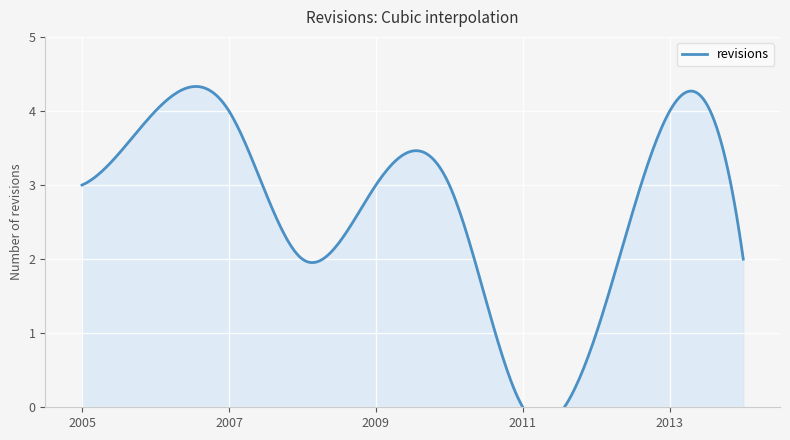

What position from the right is 2013-12-31?

2